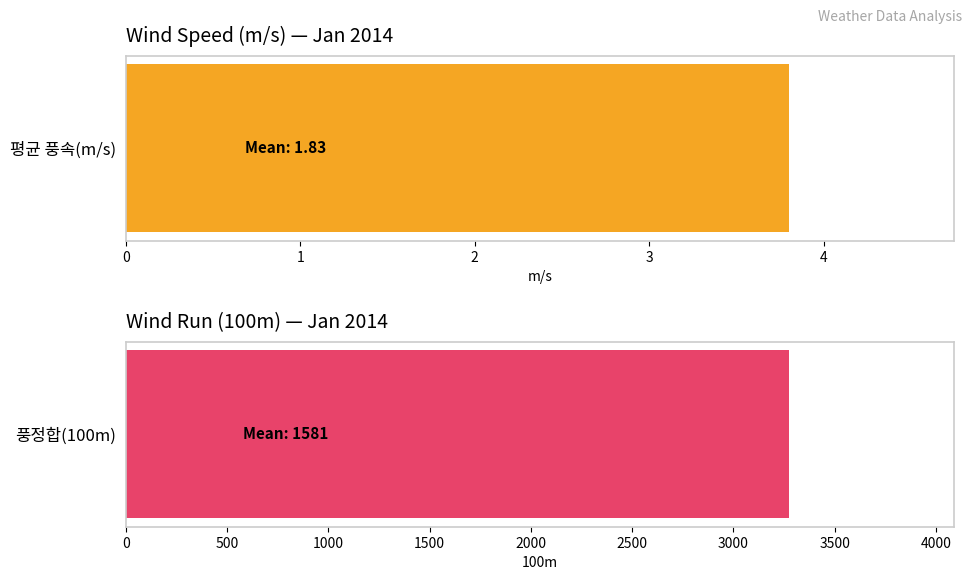

Is the value of 풍정합(100m) at 11 greater than the value of 평균 풍속(m/s) at 27?

Yes